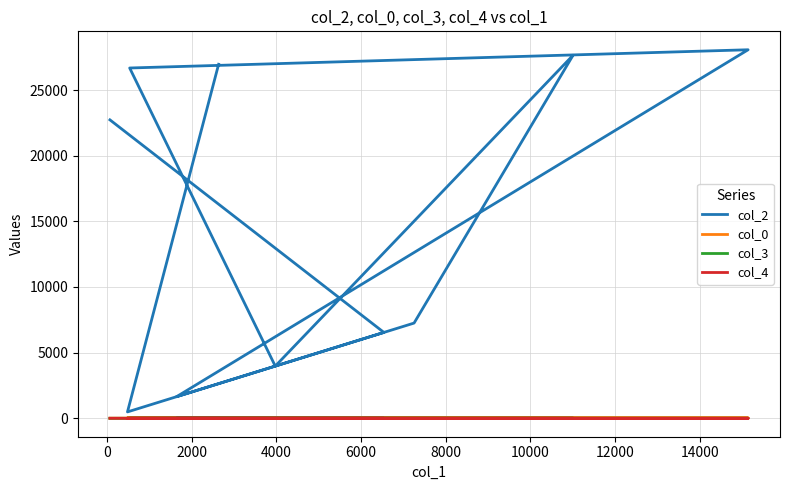

How many lines are shown in the chart?

4